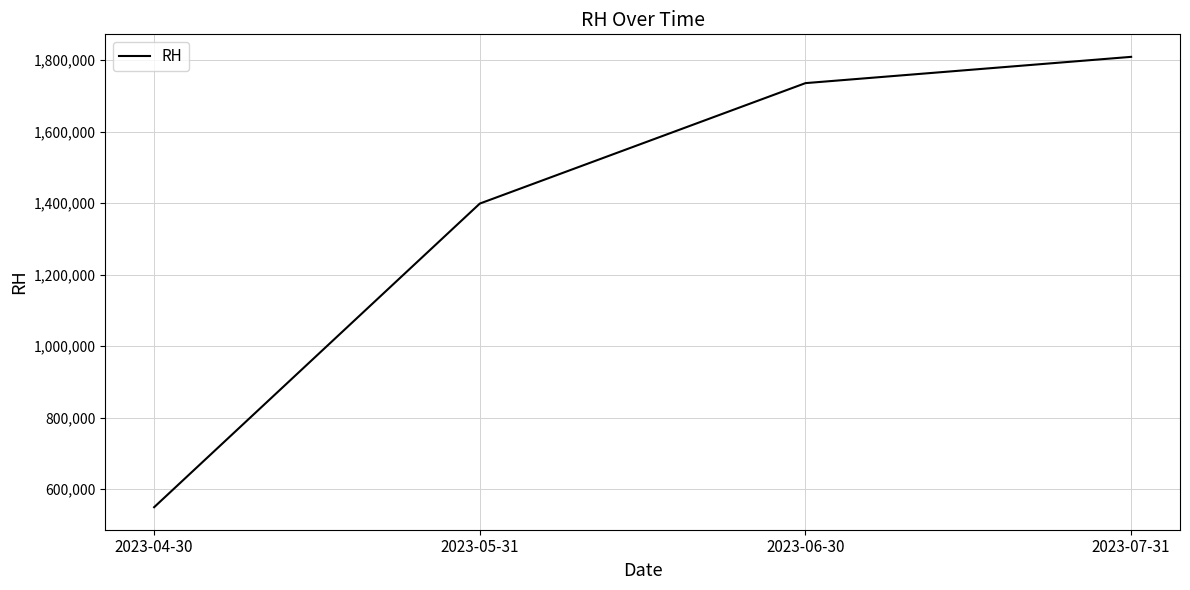

What is the average value?

1373500